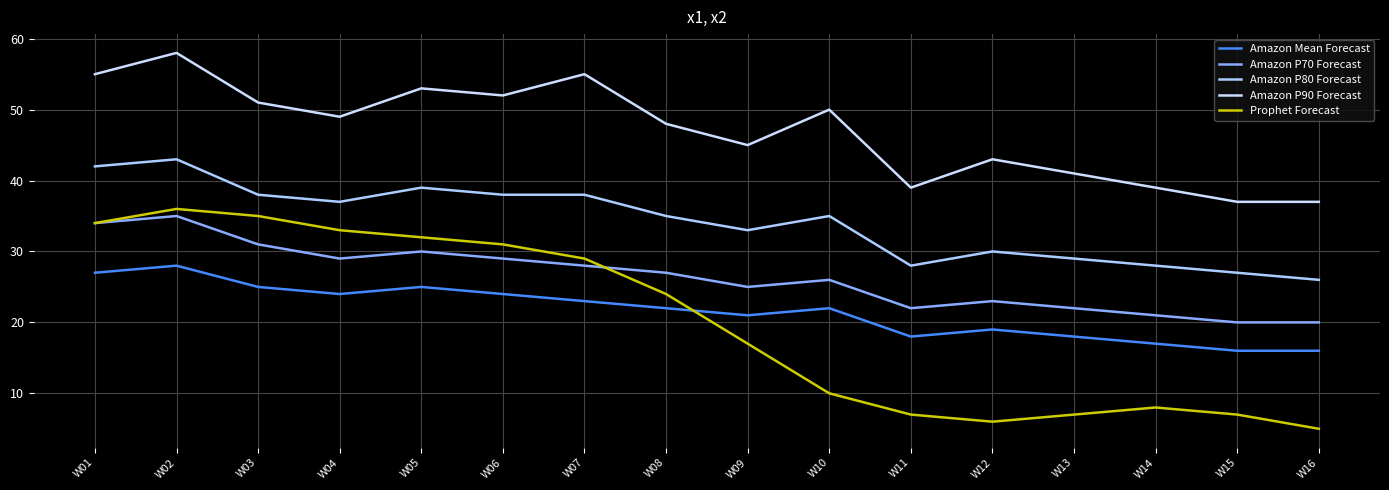

Reading right to left, transcribe all the data shown in this chart.

Amazon Mean Forecast: 16	16	17	18	19	18	22	21	22	23	24	25	24	25	28	27
Amazon P70 Forecast: 20	20	21	22	23	22	26	25	27	28	29	30	29	31	35	34
Amazon P80 Forecast: 26	27	28	29	30	28	35	33	35	38	38	39	37	38	43	42
Amazon P90 Forecast: 37	37	39	41	43	39	50	45	48	55	52	53	49	51	58	55
Prophet Forecast: 5	7	8	7	6	7	10	17	24	29	31	32	33	35	36	34